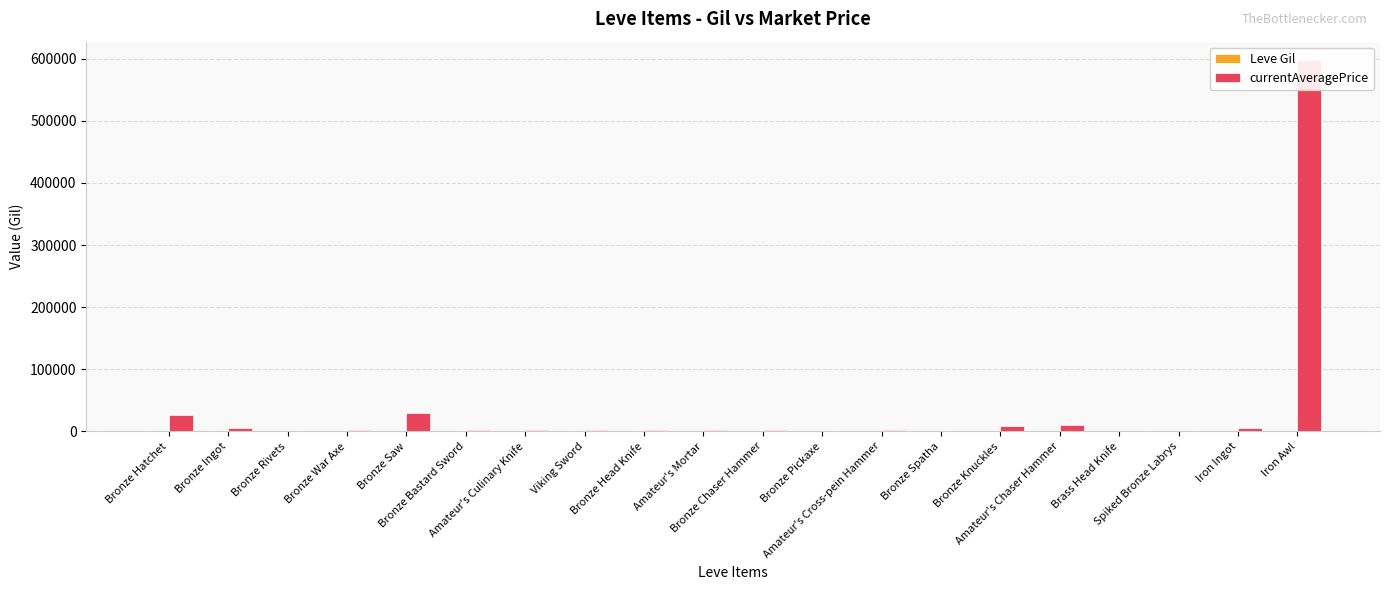

Reading left to right, list all the values displayed in this chart.

Leve Gil: 160	114	115	690	690	330	220	110	220	220	220	220	990	430	990	990	990	90	170	910
currentAveragePrice: 27128	4686	599	1750	29990	1602	2507	1648	2417	2481	2392	0	2342	0	8000	10103	0	0	5760	597597